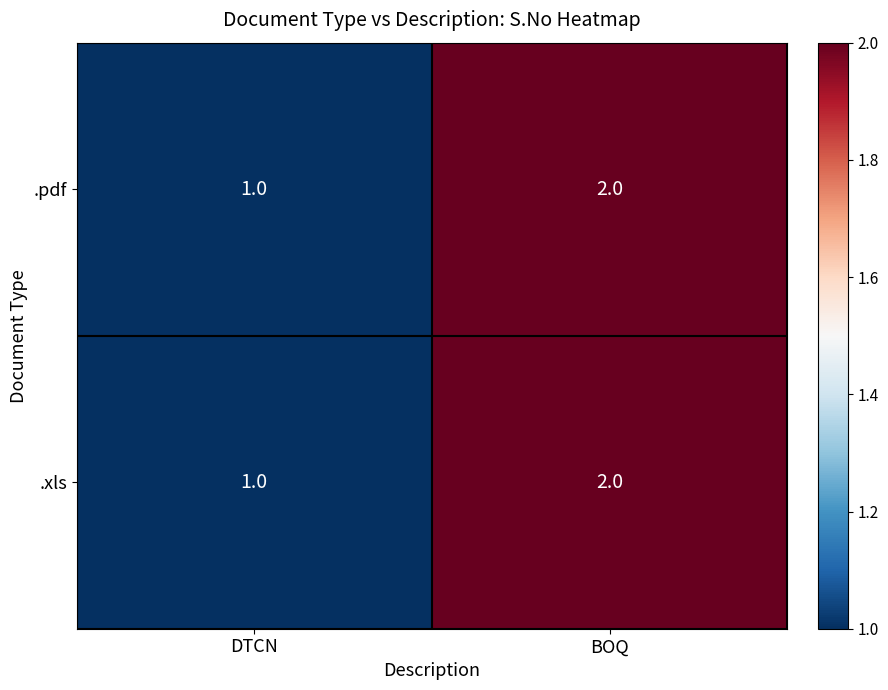

At which category does the chart reach its peak across all series?

BOQ